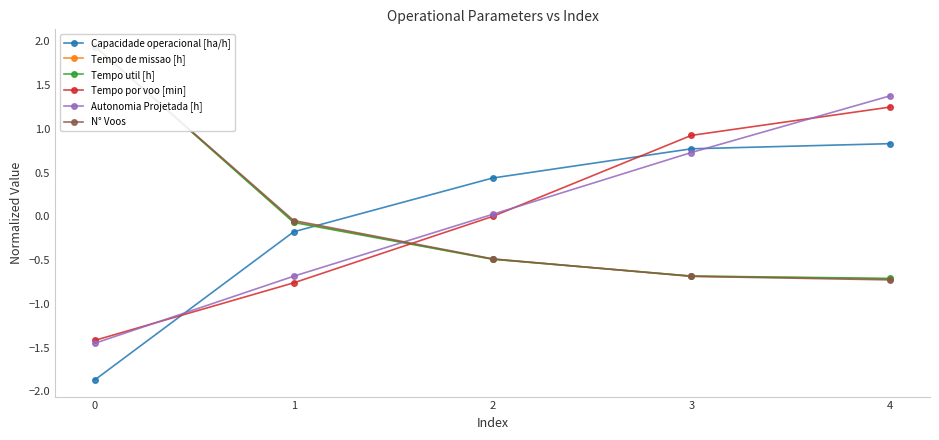

What is the maximum value for Capacidade operacional [ha/h]?

0.8